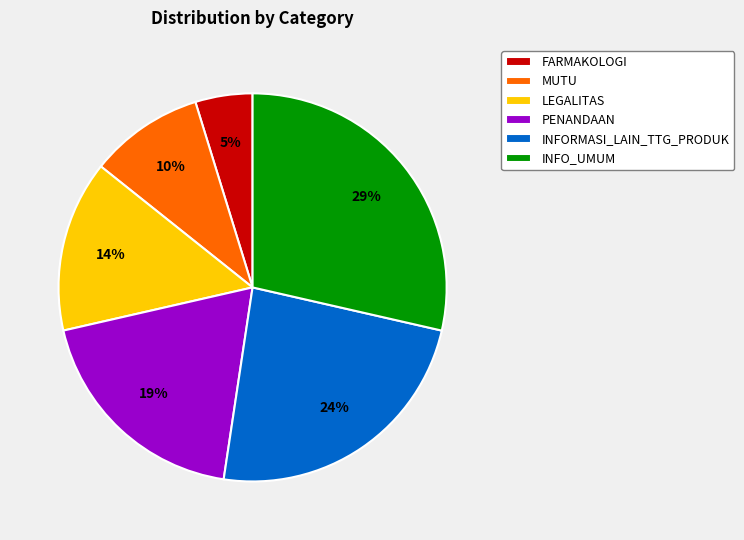

How many segments does this pie chart have?

6